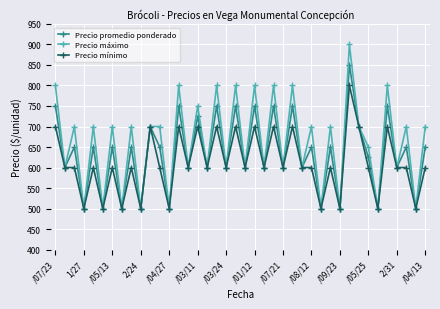

What is the smallest value displayed?

500